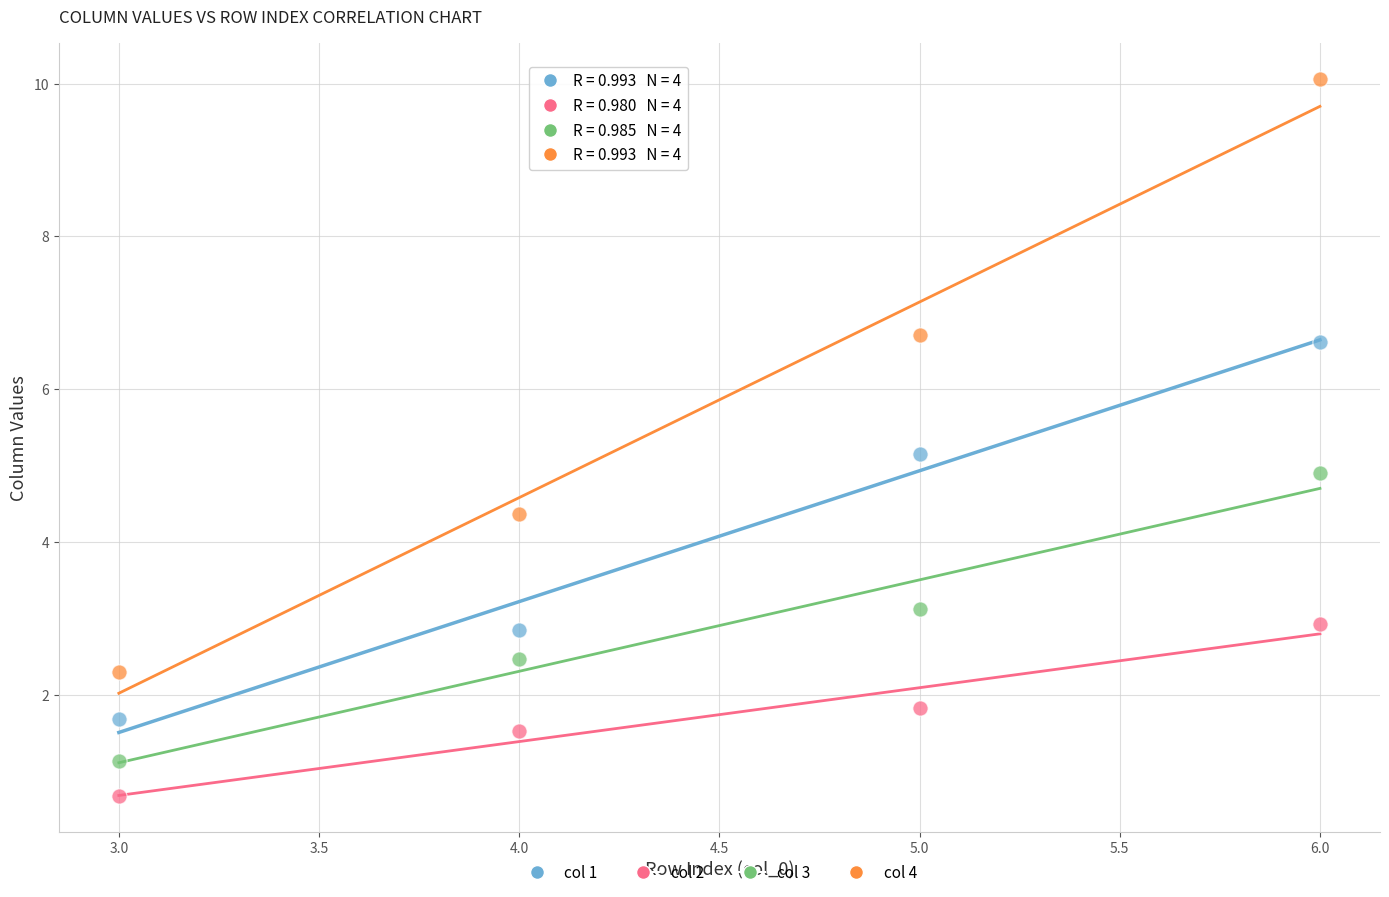

What are all the series names shown in the legend?

col 1, col 2, col 3, col 4